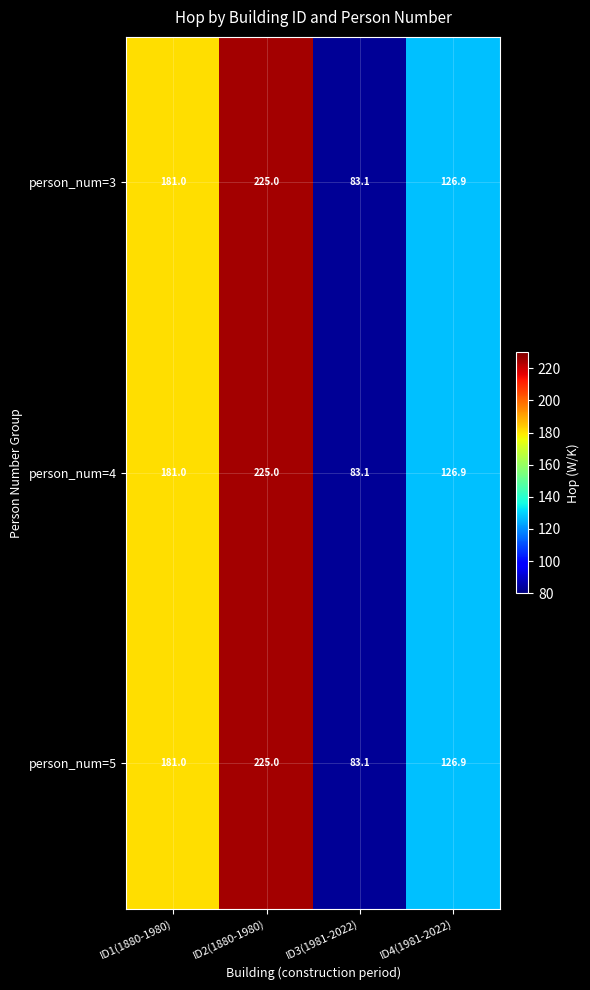

List the labels in order of person_num=4 value, smallest first.

ID3(1981-2022), ID4(1981-2022), ID1(1880-1980), ID2(1880-1980)